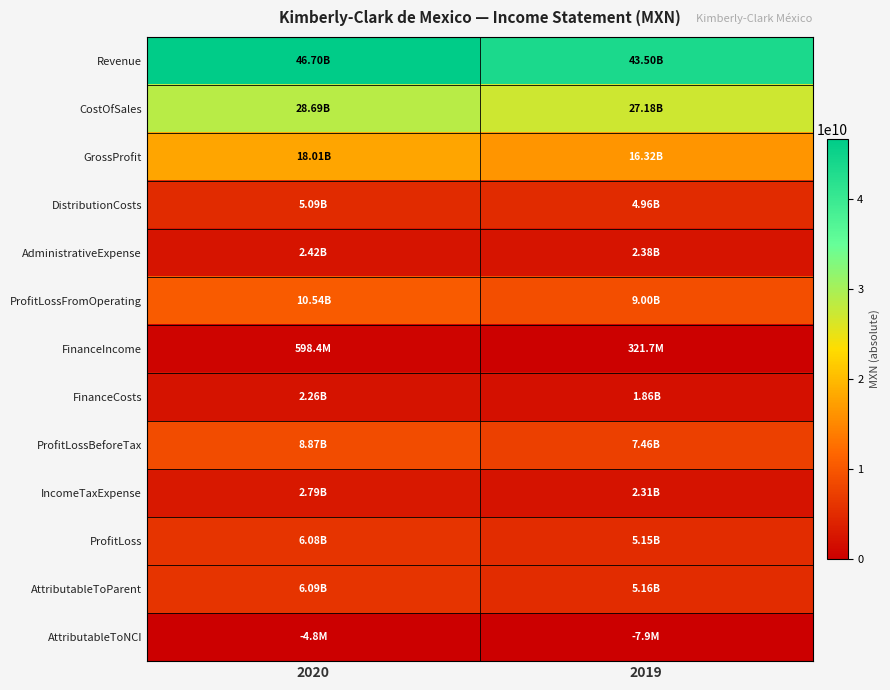

List the series in order of their peak value, highest first.

Revenue, CostOfSales, GrossProfit, ProfitLossFromOperating, ProfitLossBeforeTax, AttributableToParent, ProfitLoss, DistributionCosts, IncomeTaxExpense, AdministrativeExpense, FinanceCosts, FinanceIncome, AttributableToNCI